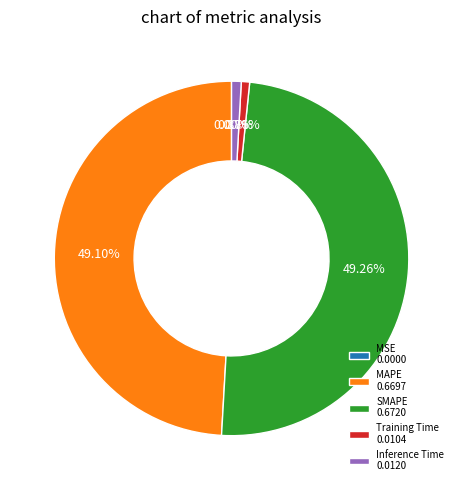

Between Inference Time 0.0120 and SMAPE 0.6720, which is larger?

SMAPE 0.6720